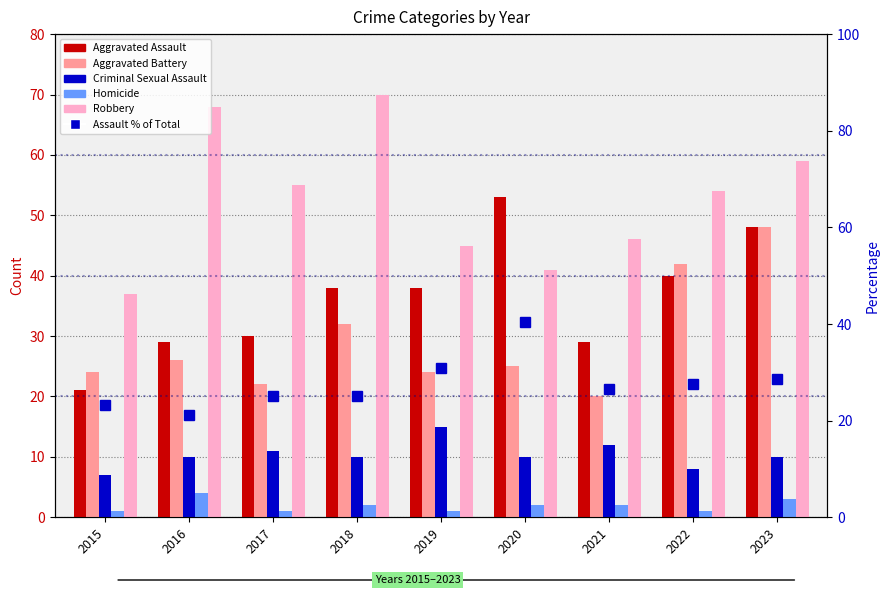

Is the value of Criminal Sexual Assault at 2021 greater than the value of Aggravated Assault at 2015?

No